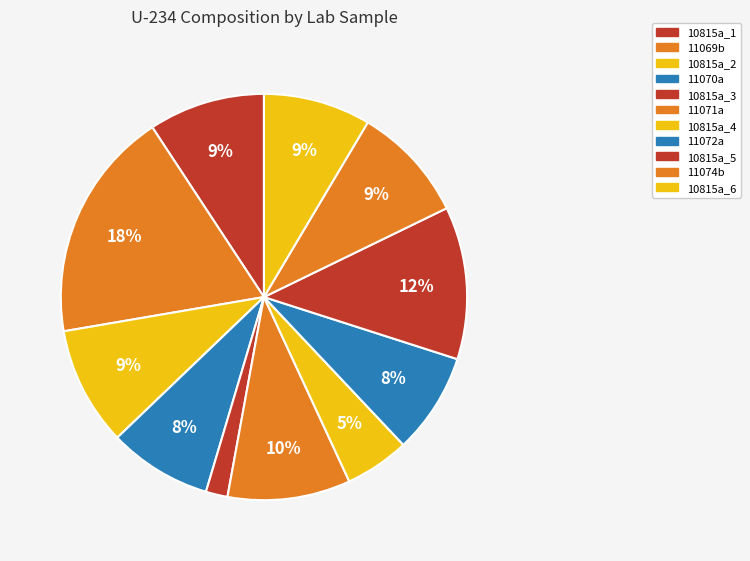

Is it true that 11074b is 3% of the pie?

False